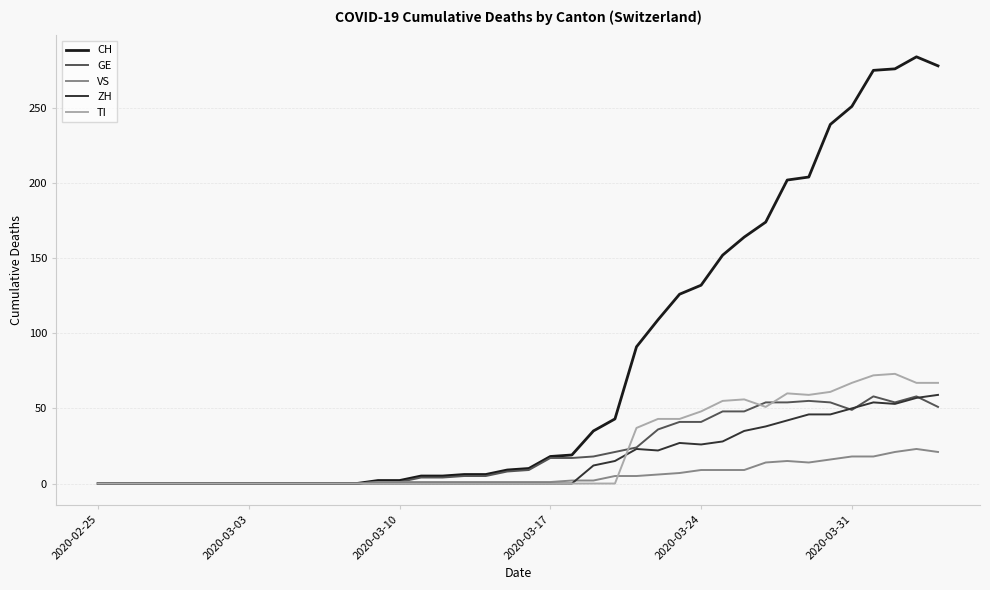

Which series has the largest range (max minus min)?

CH